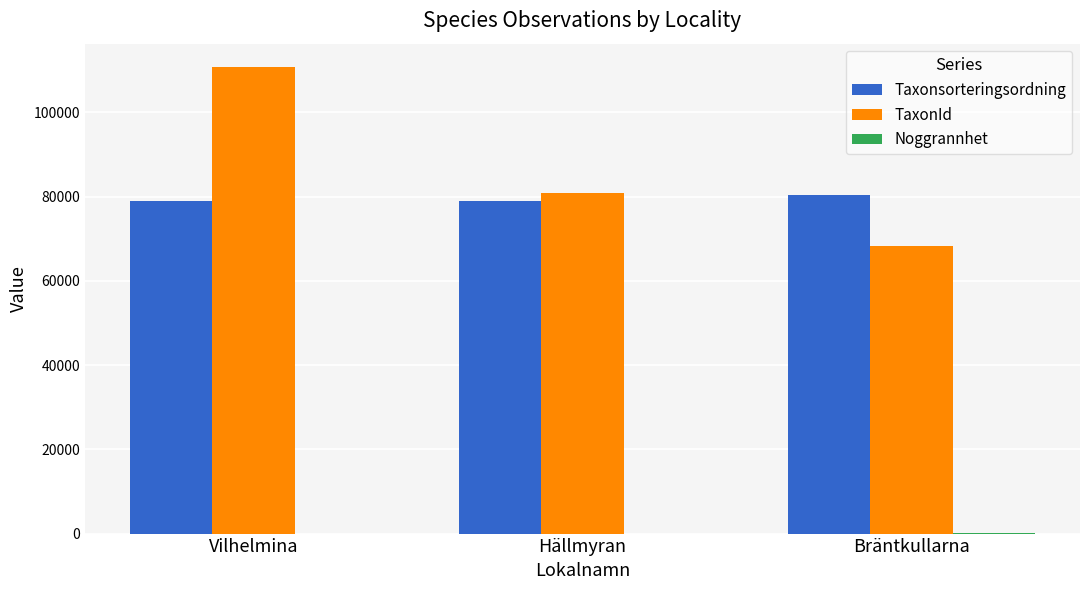

What is the maximum value for TaxonId?

110760.8